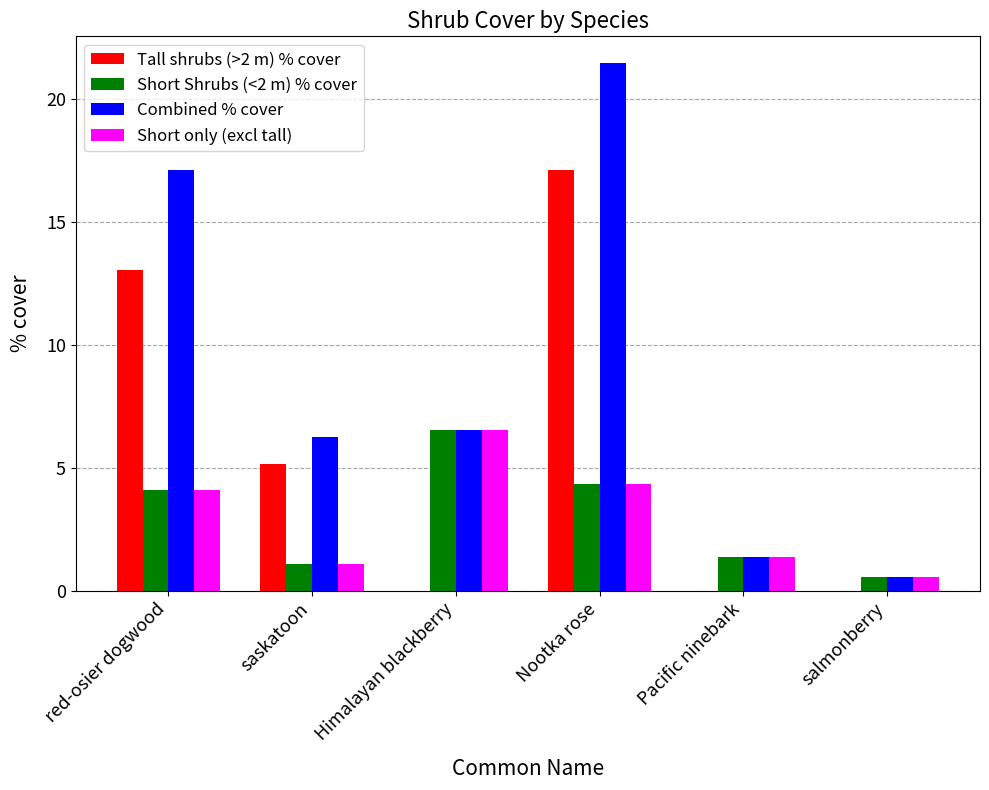

What is the average value of the Combined % cover series?

8.9